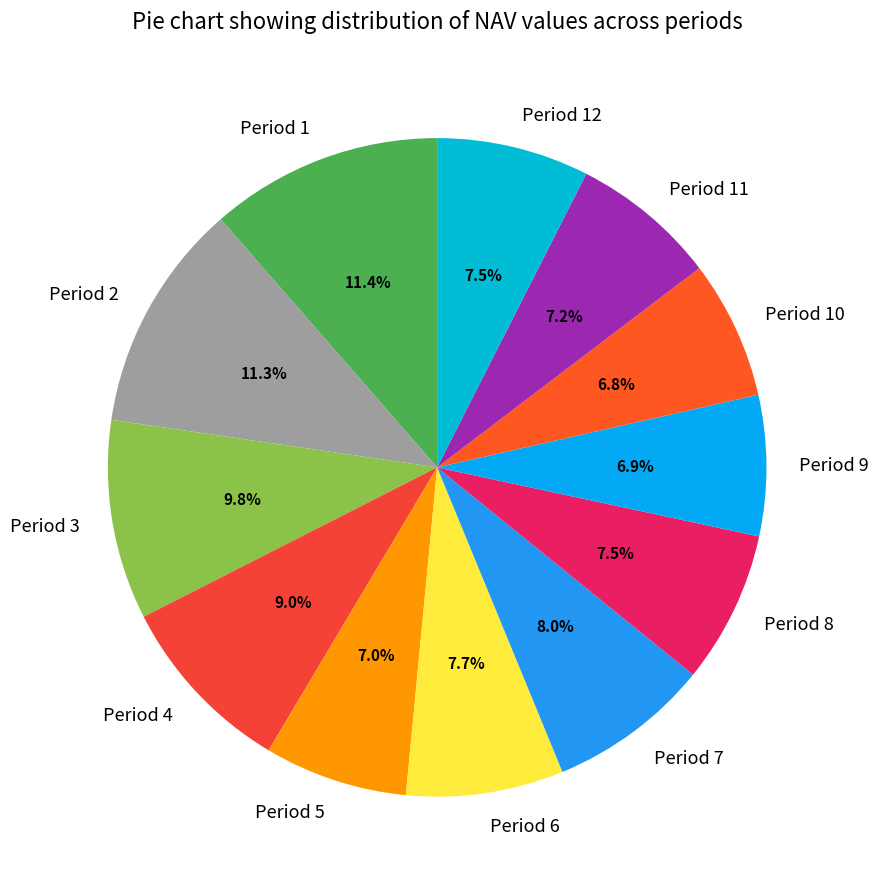

To the nearest percent, what is the difference between the Period 3 and Period 1 slice percentages?

2%